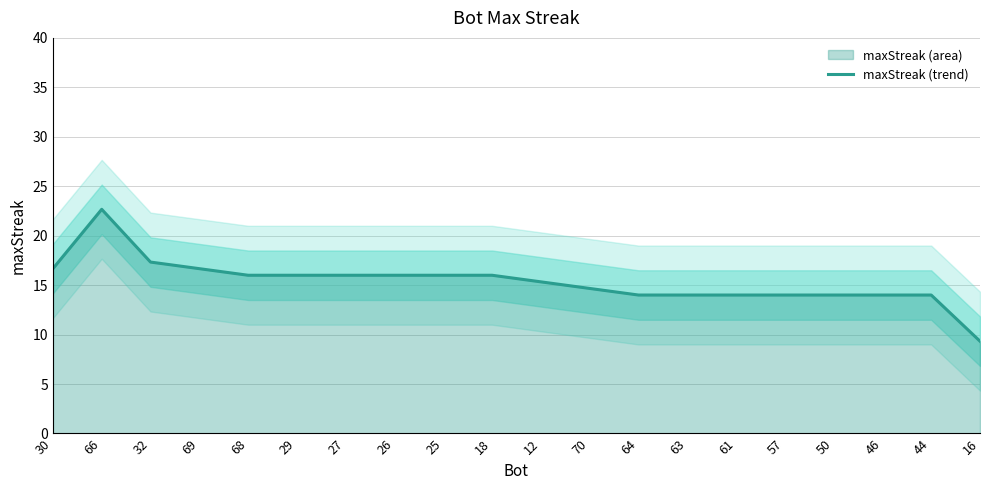

Where does the data first go above 16?

30